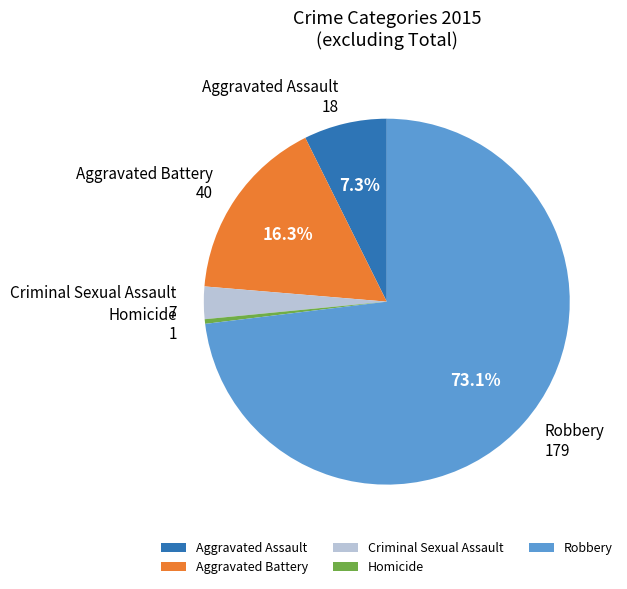

What is the majority slice?

Robbery